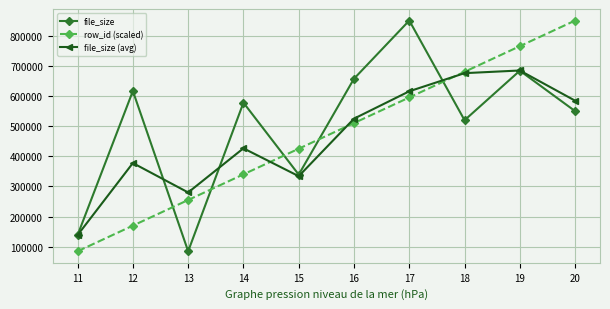

Reading right to left, what are all the values shown in this chart?

file_size: 20=549324.0	19=683402.0	18=519201.0	17=849678.0	16=656862.0	15=338922.0	14=577432.0	13=84819.0	12=616029.0	11=138460.0
row_id (scaled): 20=849678.0	19=764693.7	18=679709.3	17=594725.0	16=509740.7	15=424756.3	14=339772.0	13=254787.7	12=169803.3	11=84819.0
file_size (avg): 20=583975.7	19=684093.7	18=675247.0	17=615154.0	16=524405.3	15=333724.3	14=426093.3	13=279769.3	12=377244.5	11=138460.0